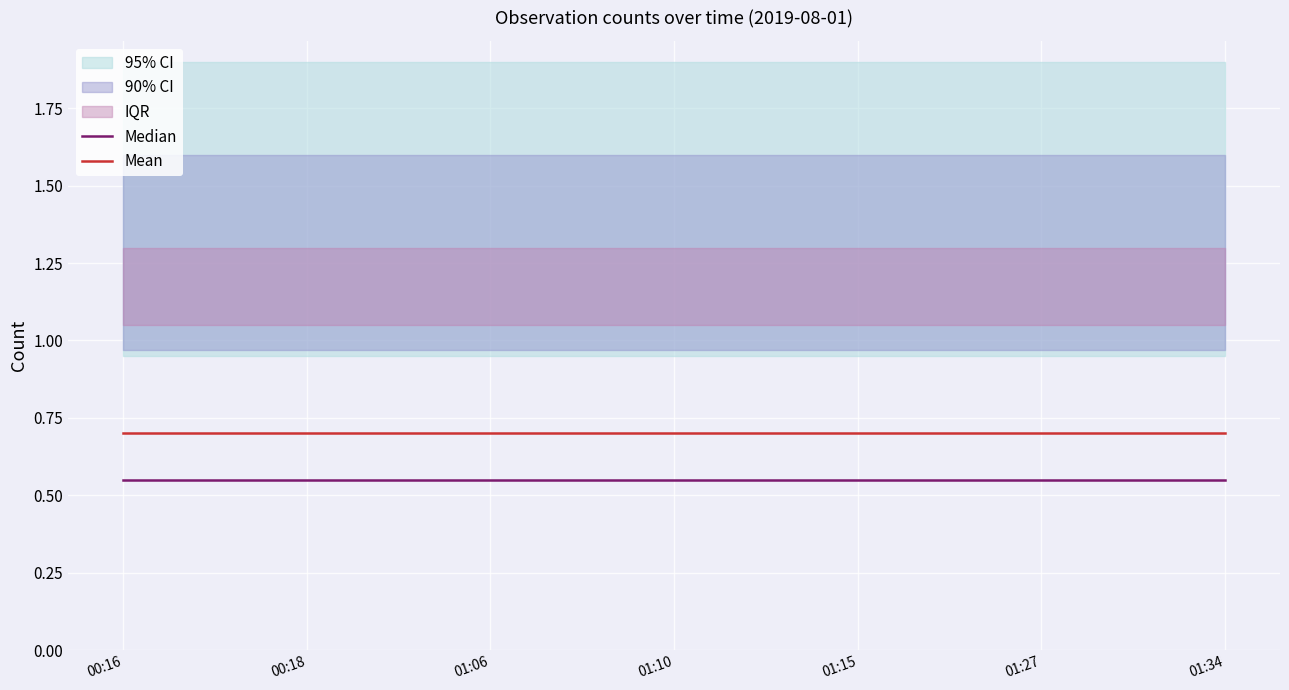

True or false: Mean and Median intersect in this chart.

False